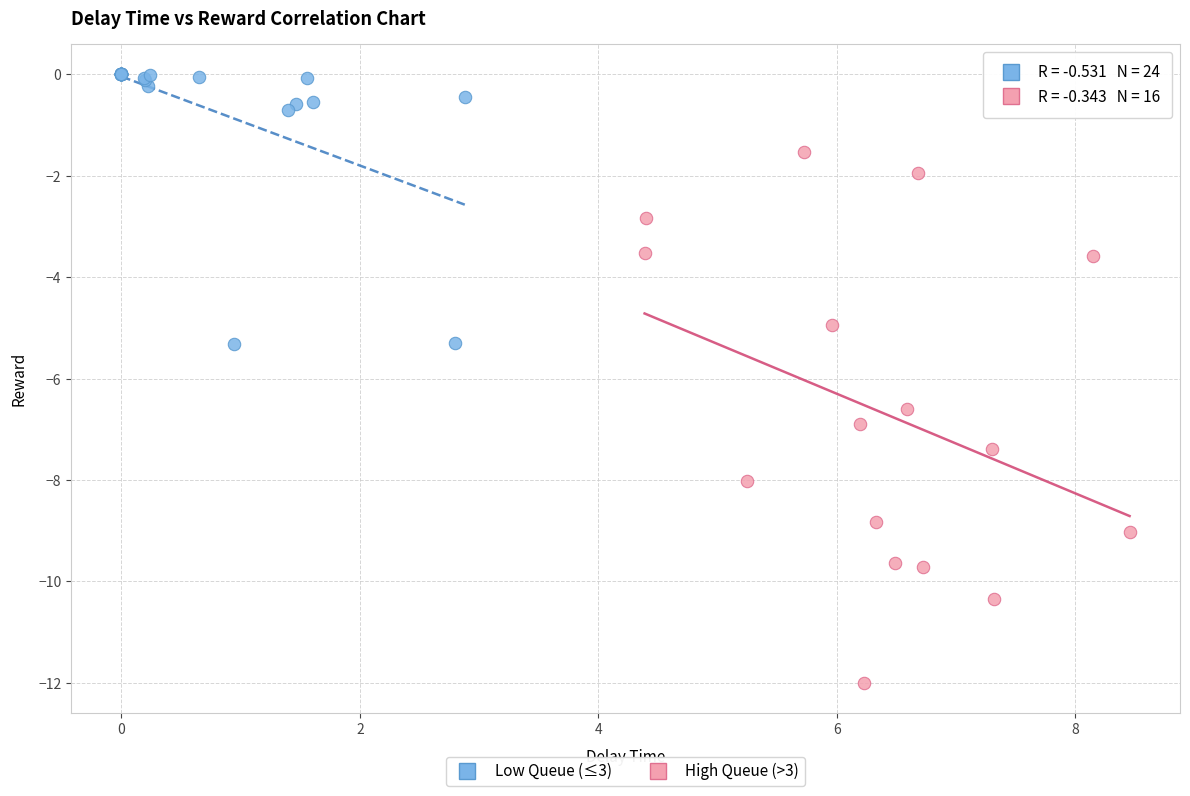

Which series contains the lowest Y value?

High Queue (>3)